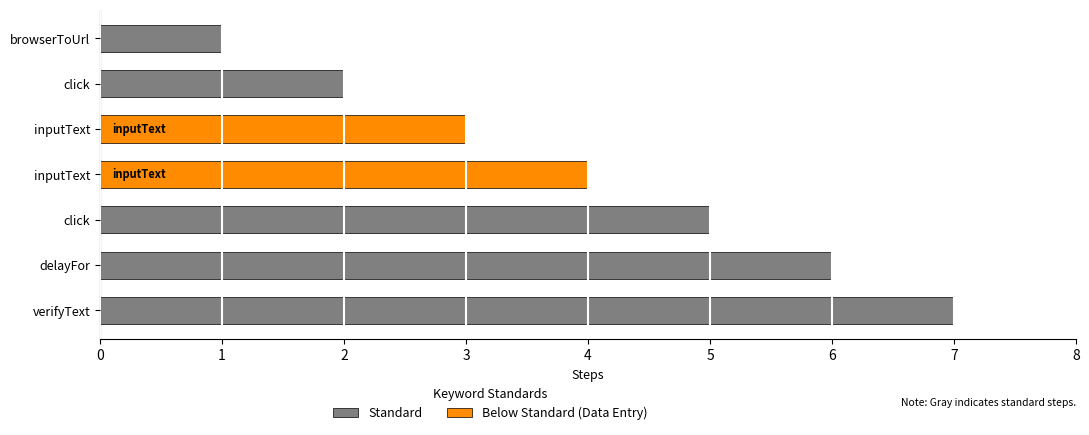

List the labels in order of value, largest first.

verifyText, delayFor, click, inputText, inputText, click, browserToUrl